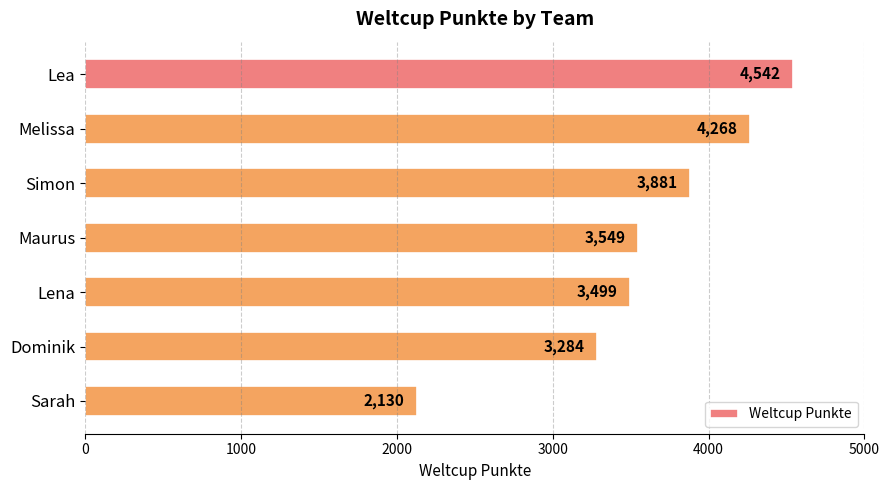

How many distinct data groups are displayed?

1